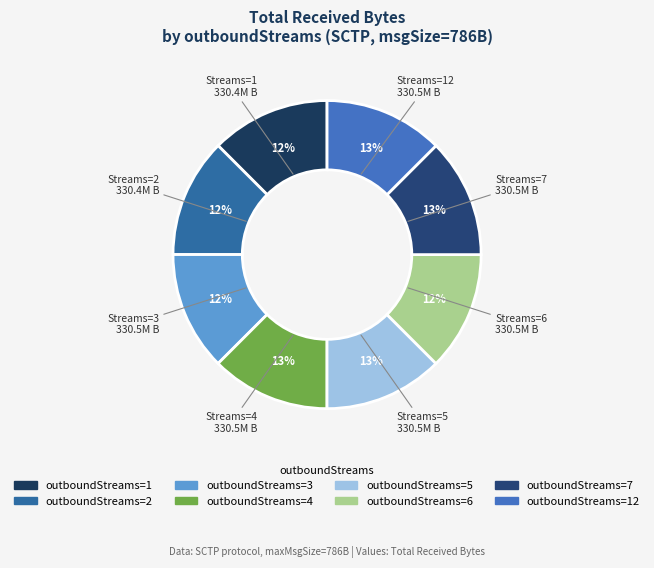

What is the largest slice in the pie chart?

12